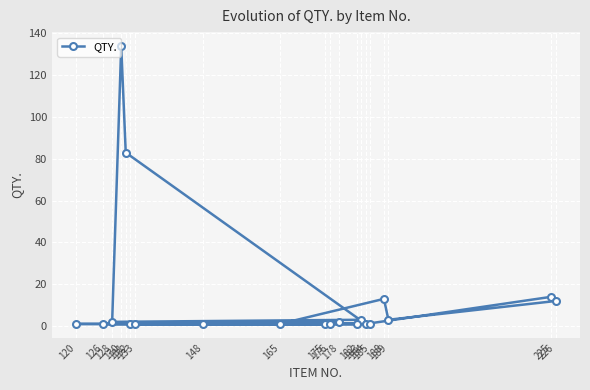

What is the difference between the values at 178 and 126?

1